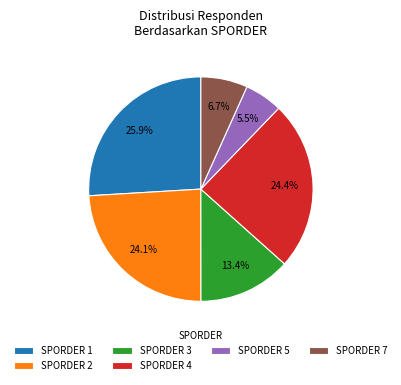

Between SPORDER 4 and SPORDER 5, which is larger?

SPORDER 4